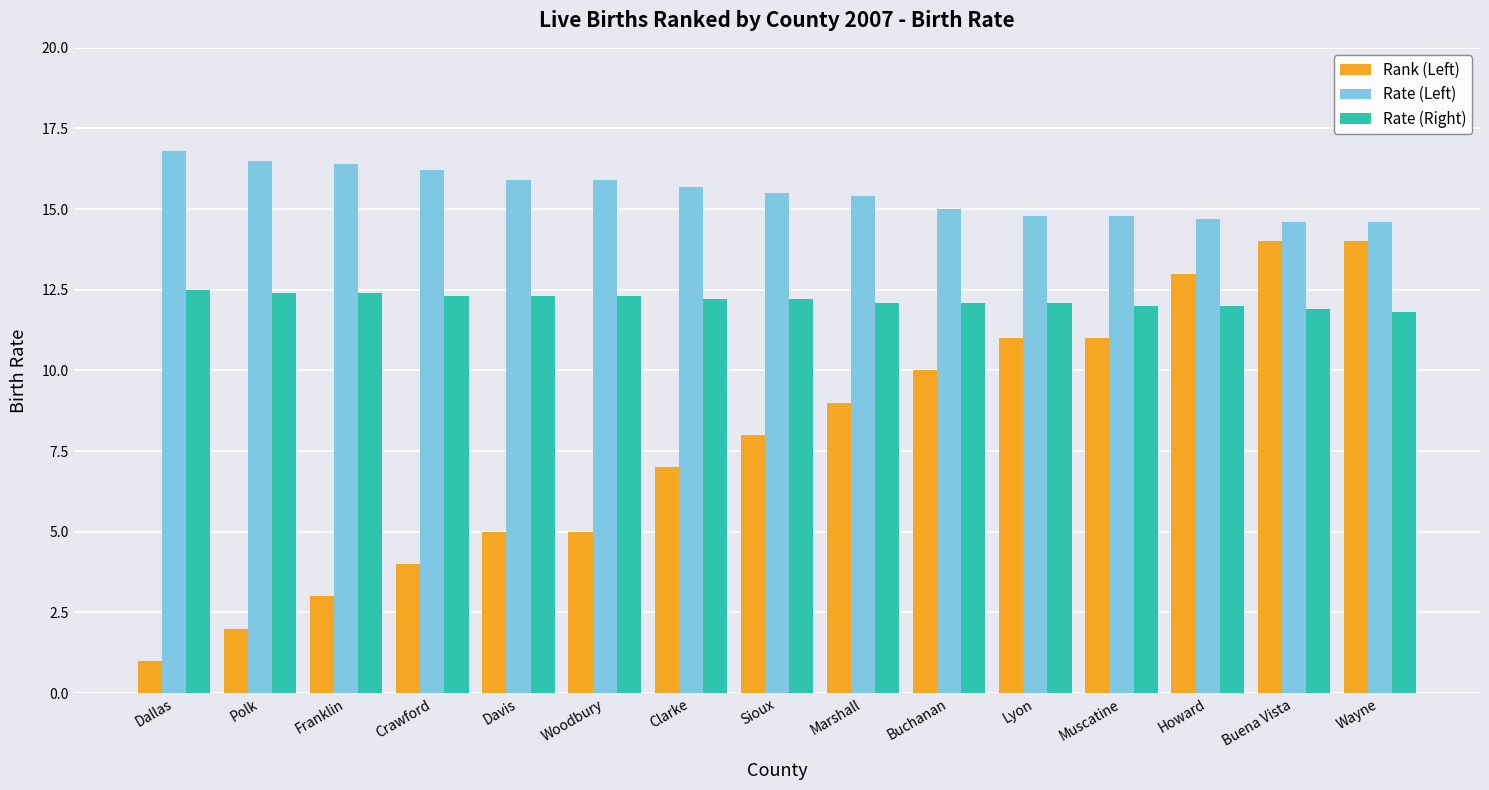

What is the average value of the Rank (Left) series?

7.8